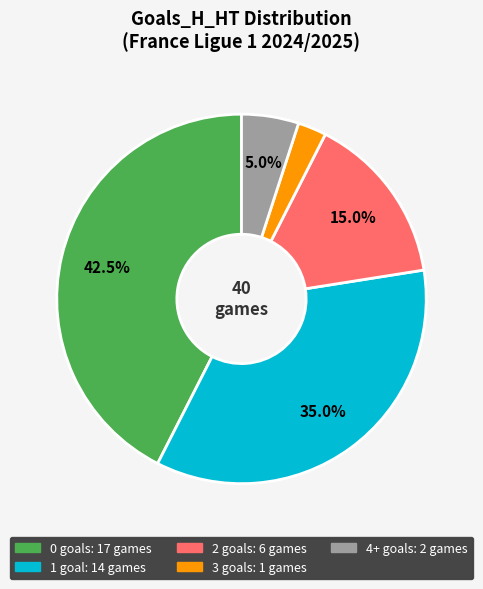

Does any single category account for the majority?

No